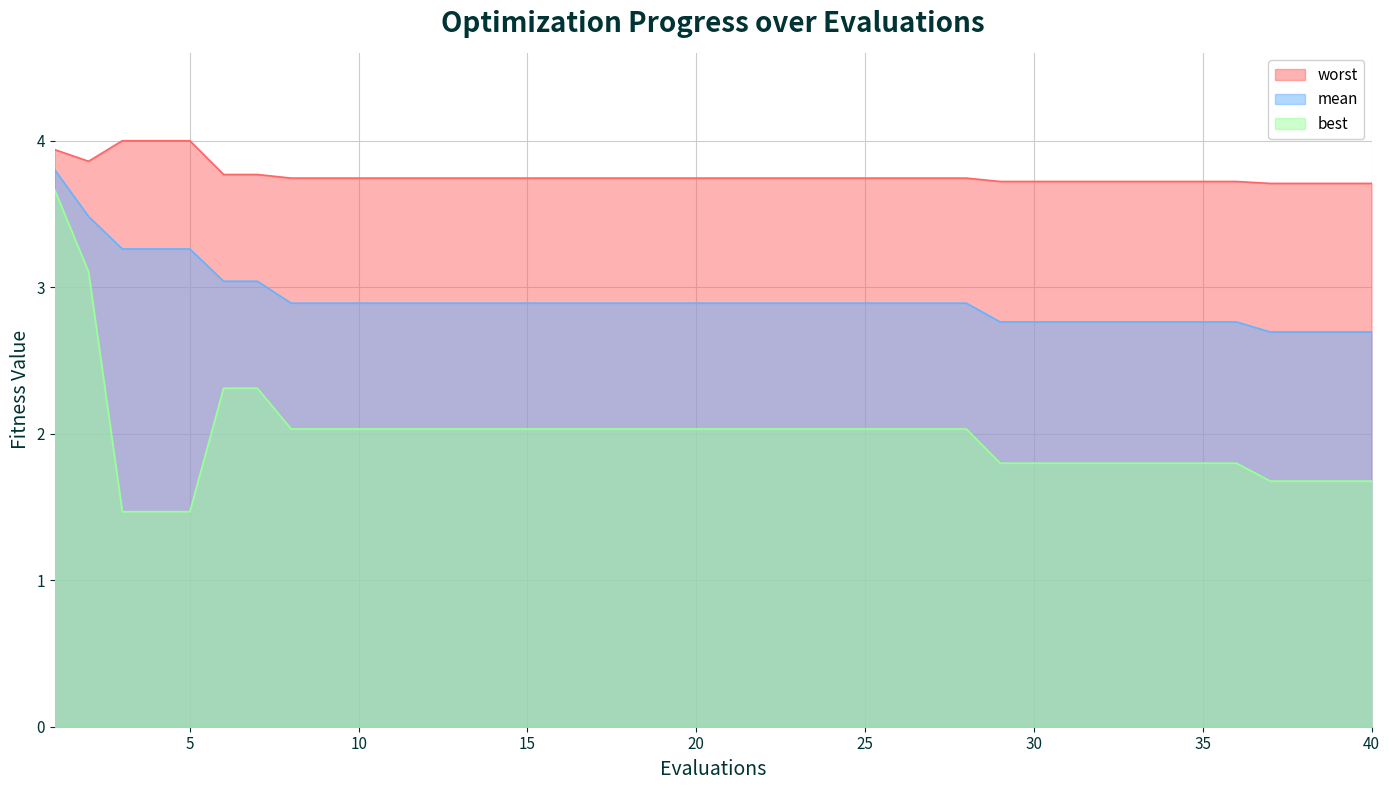

What is the minimum value for worst?

3.7